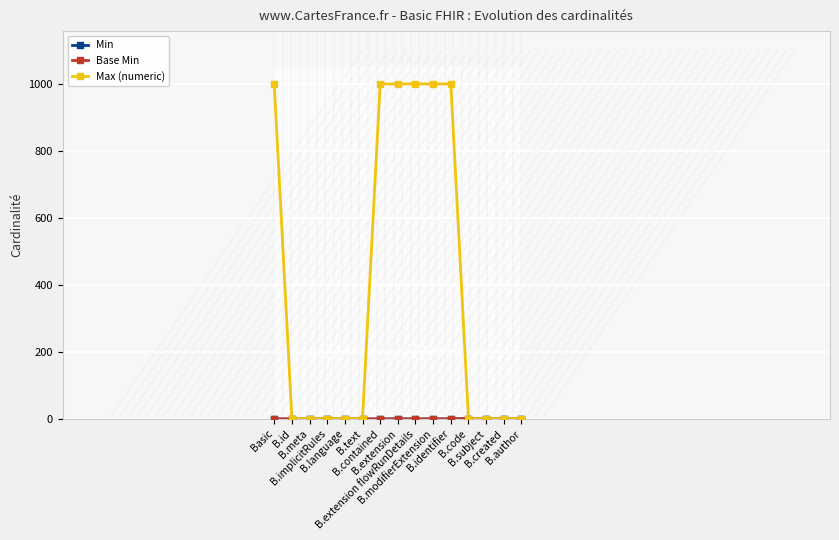

At B.extension, list the series in order from smallest to largest.

Min, Base Min, Max (numeric)